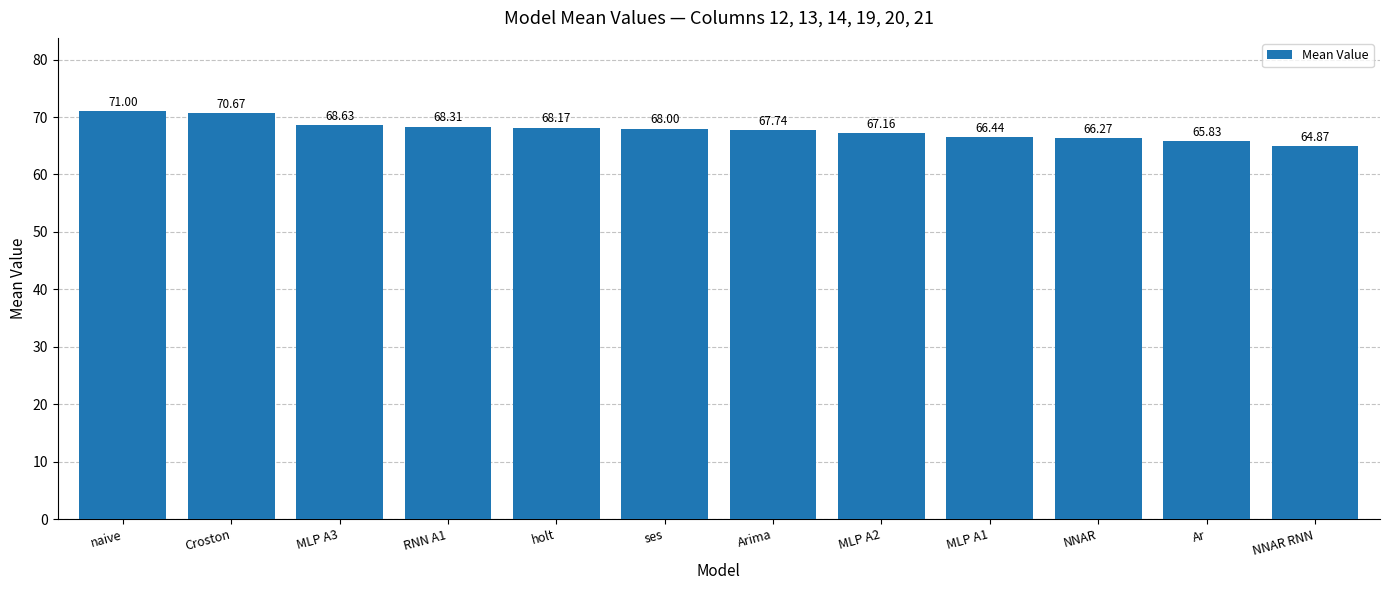

What is the minimum value shown in the chart?

64.9